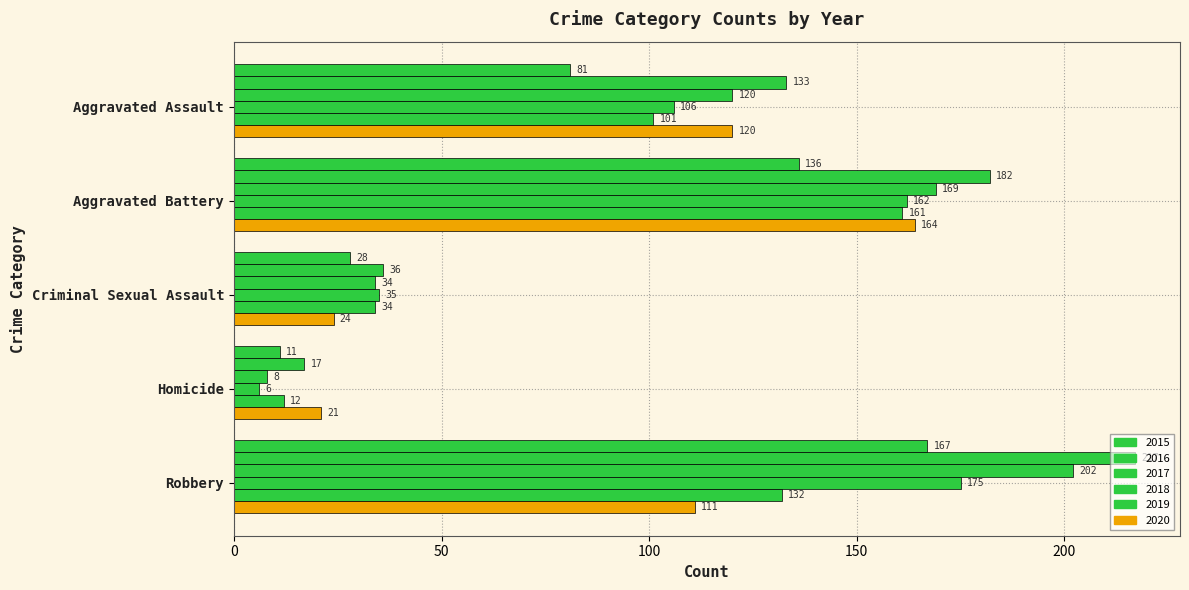

Reading right to left, transcribe all the data shown in this chart.

2015: 167	11	28	136	81
2016: 217	17	36	182	133
2017: 202	8	34	169	120
2018: 175	6	35	162	106
2019: 132	12	34	161	101
2020: 111	21	24	164	120